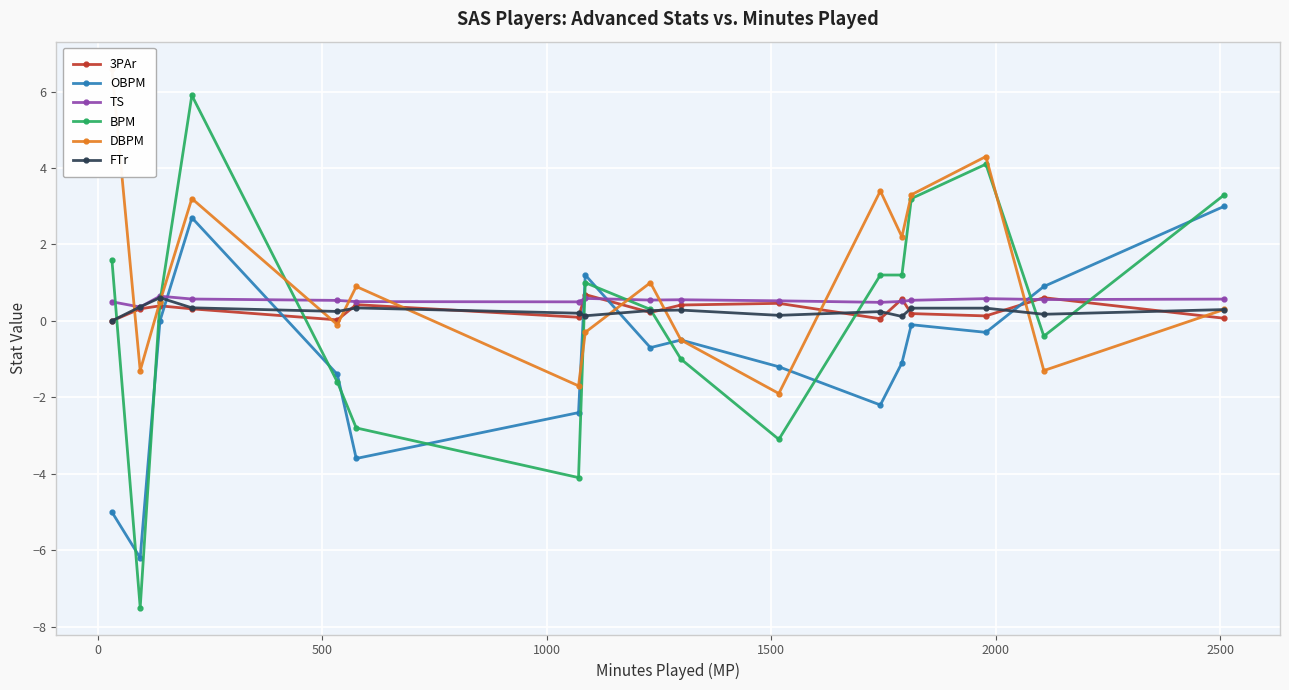

What is the value of the OBPM point at the 4th from the left?

2.7